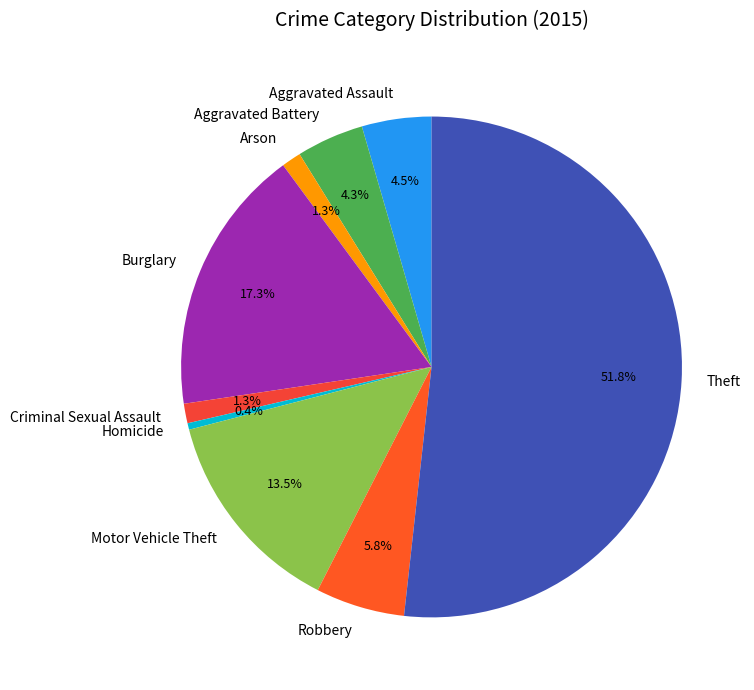

Do Robbery and Motor Vehicle Theft together represent more than half of the pie?

No